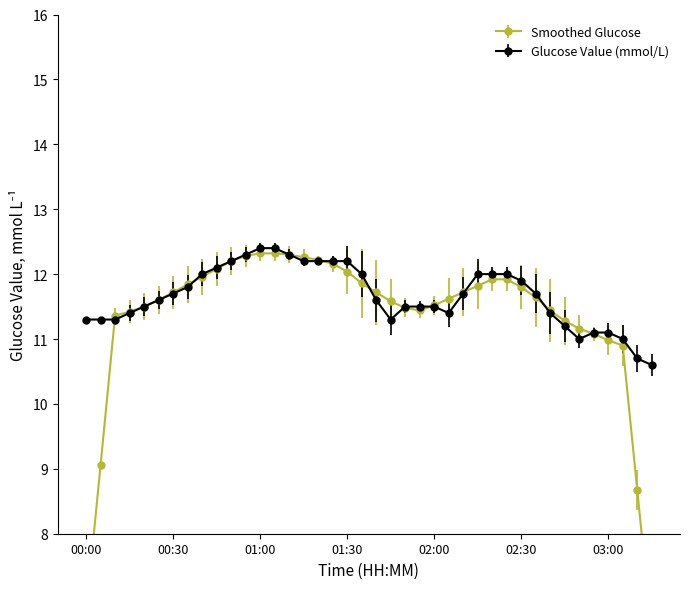

What is the value of the 4th point from the left?

11.4